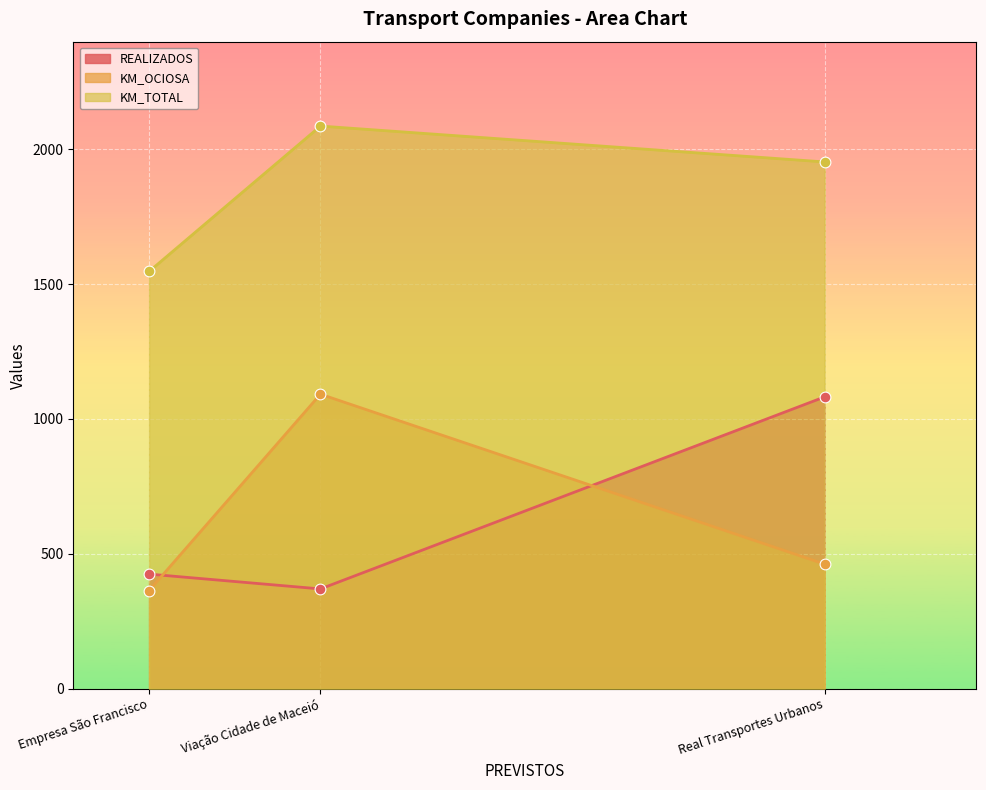

At how many categories does at least one series exceed 1029?

3